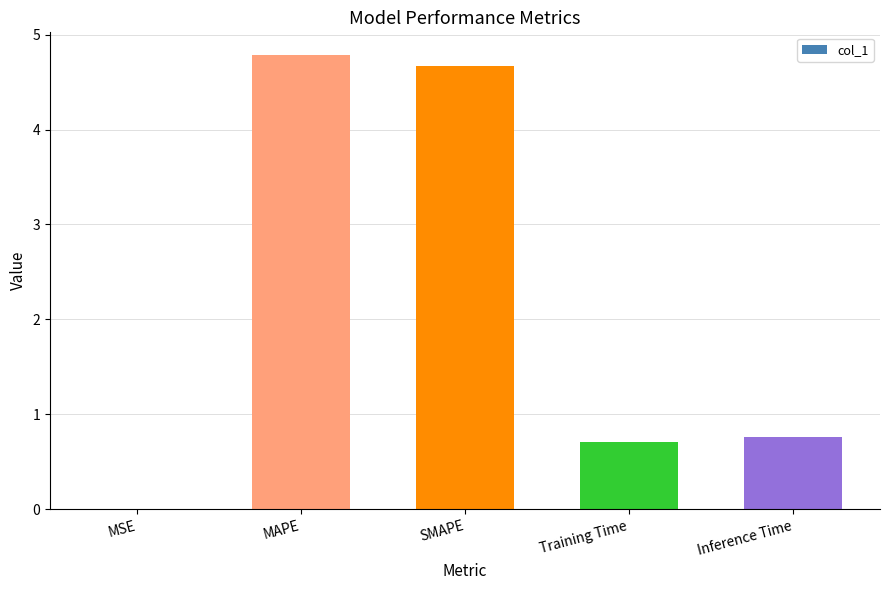

What is the sum of the values at Training Time and MAPE?

5.5